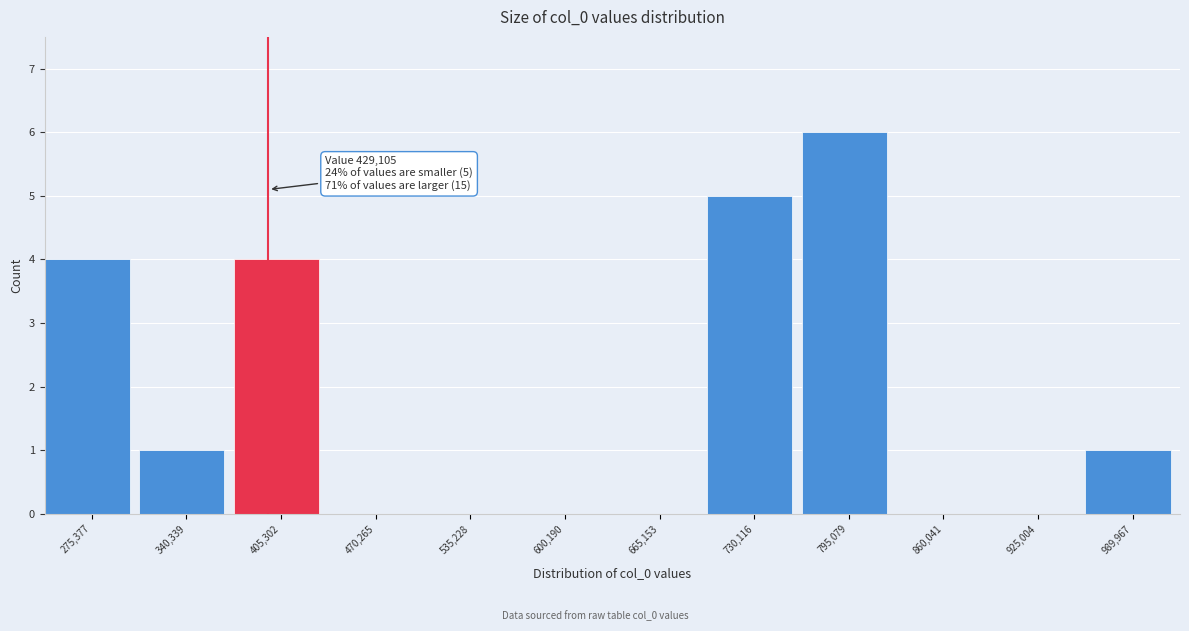

Reading left to right, transcribe all the data shown in this chart.

275,377=4	340,339=1	405,302=4	470,265=0	535,228=0	600,190=0	665,153=0	730,116=5	795,079=6	860,041=0	925,004=0	989,967=1